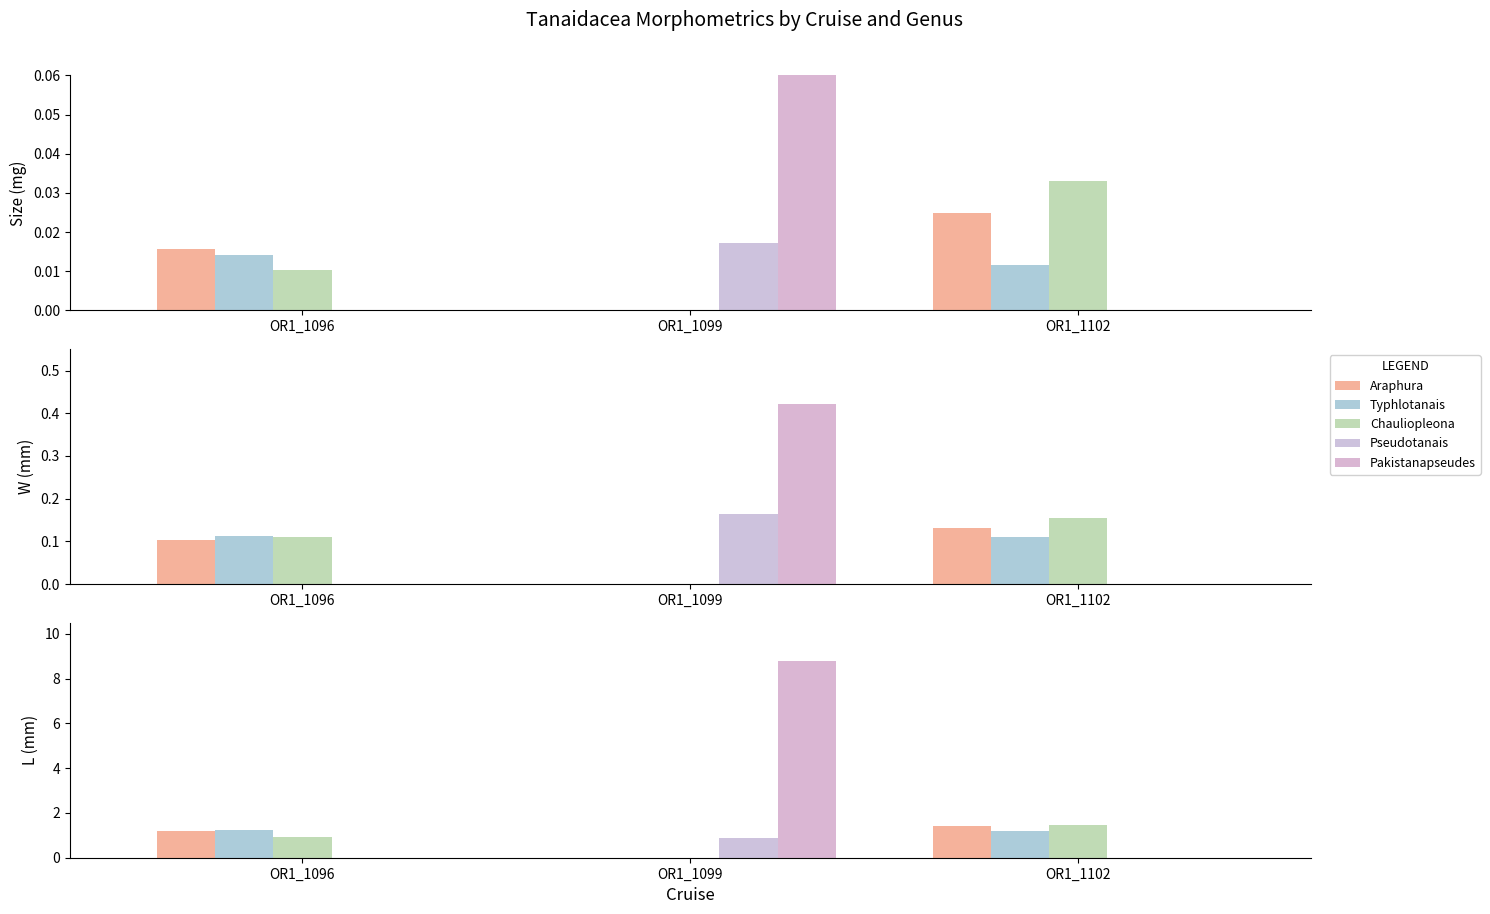

What is the total value across all series at OR1_1102?

4.1